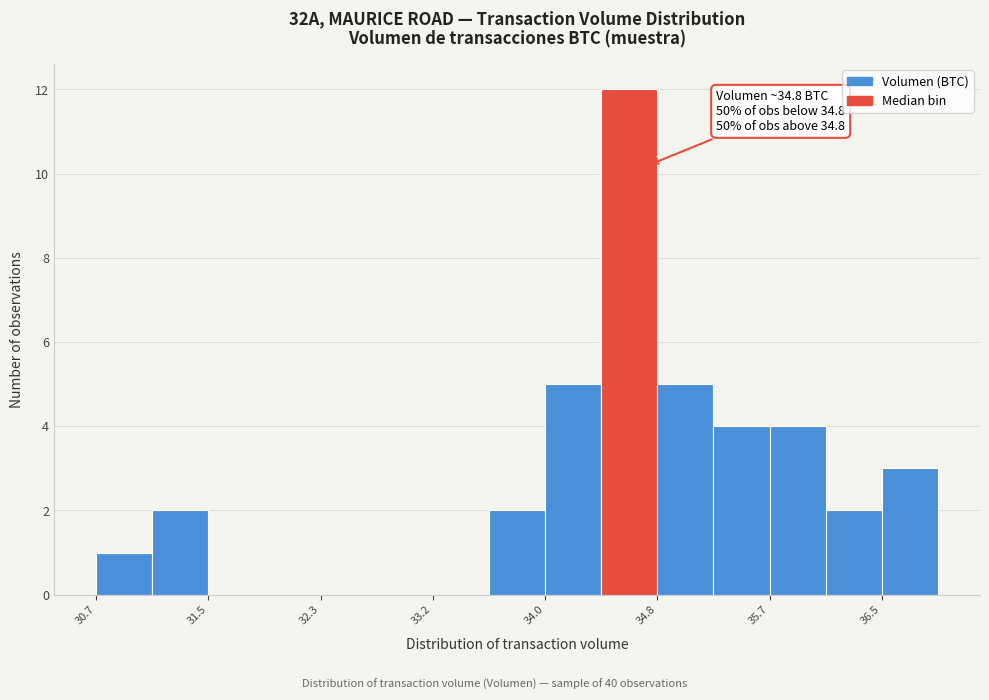

Which range on the x-axis has the tallest bar?

34.4 to 34.8